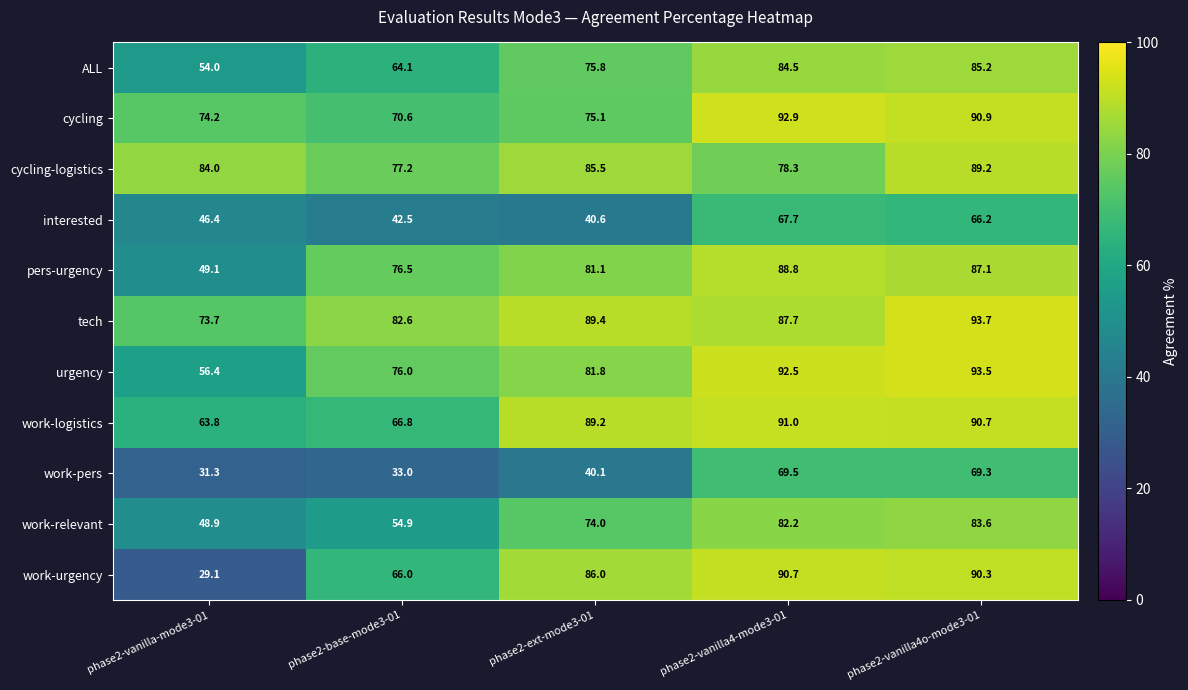

Is the value of tech at phase2-vanilla4-mode3-01 greater than the value of interested at phase2-vanilla4o-mode3-01?

Yes